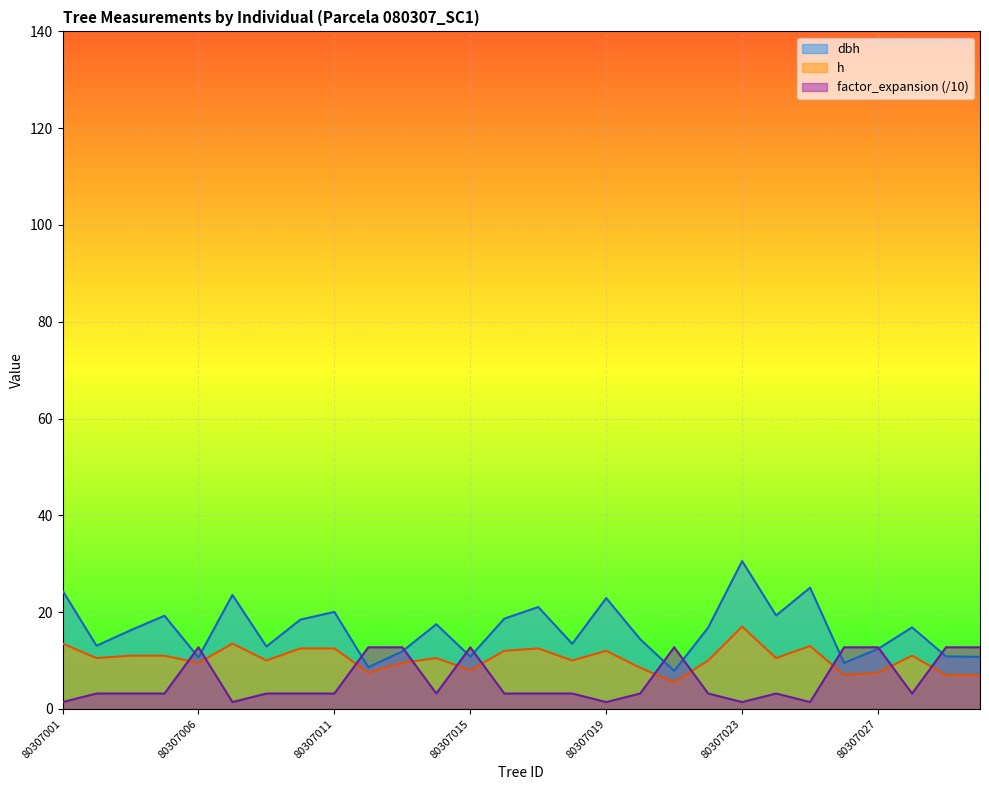

At which label is h closest to 11?

80307004